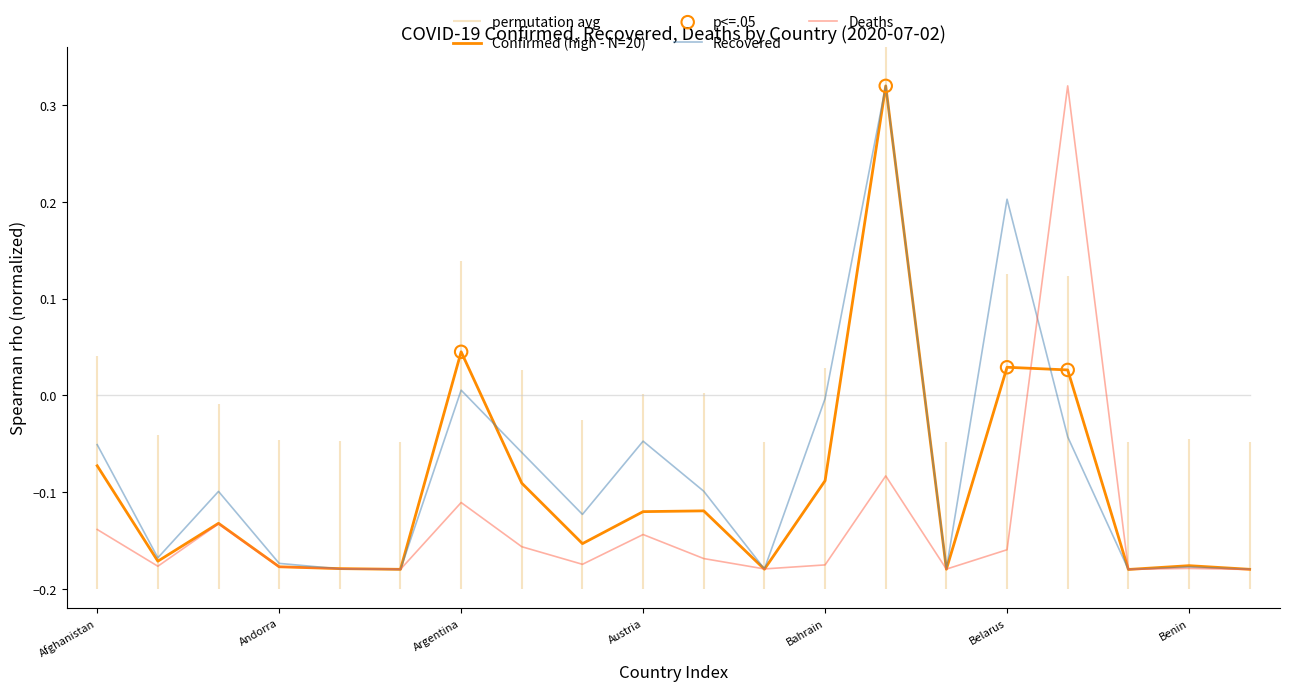

At how many categories does at least one series exceed 0?

4